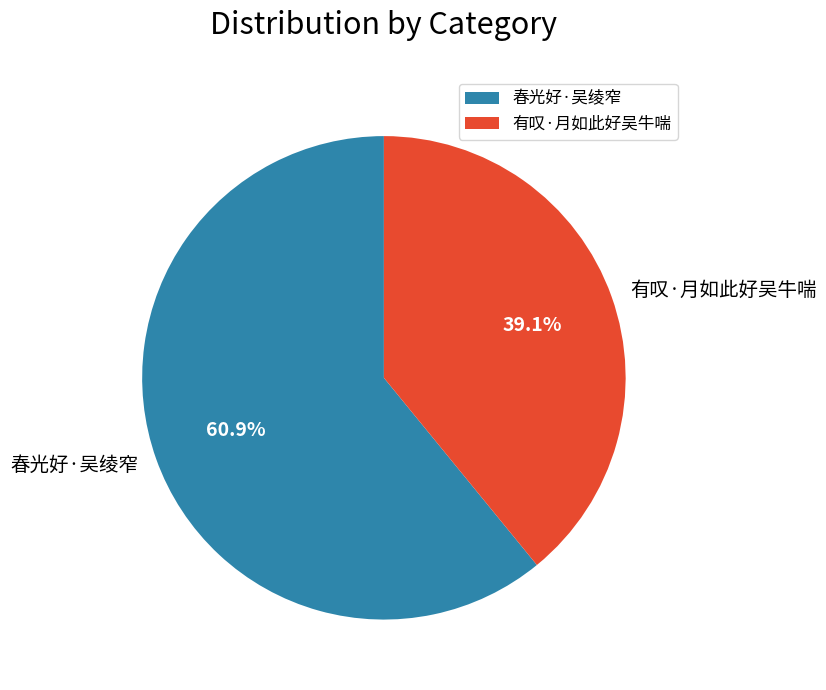

Approximately how many times larger is the value at 春光好·吴绫窄 compared to 有叹·月如此好吴牛喘?

1.6